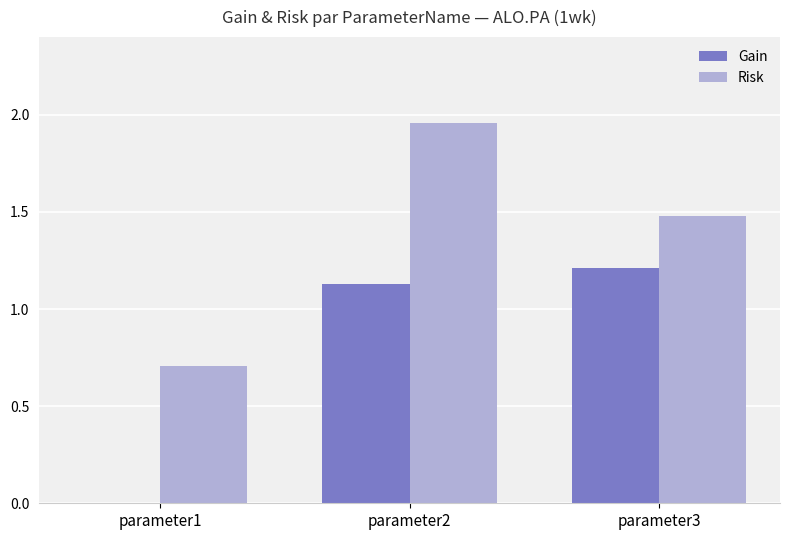

How many data points in Gain are above 1?

2